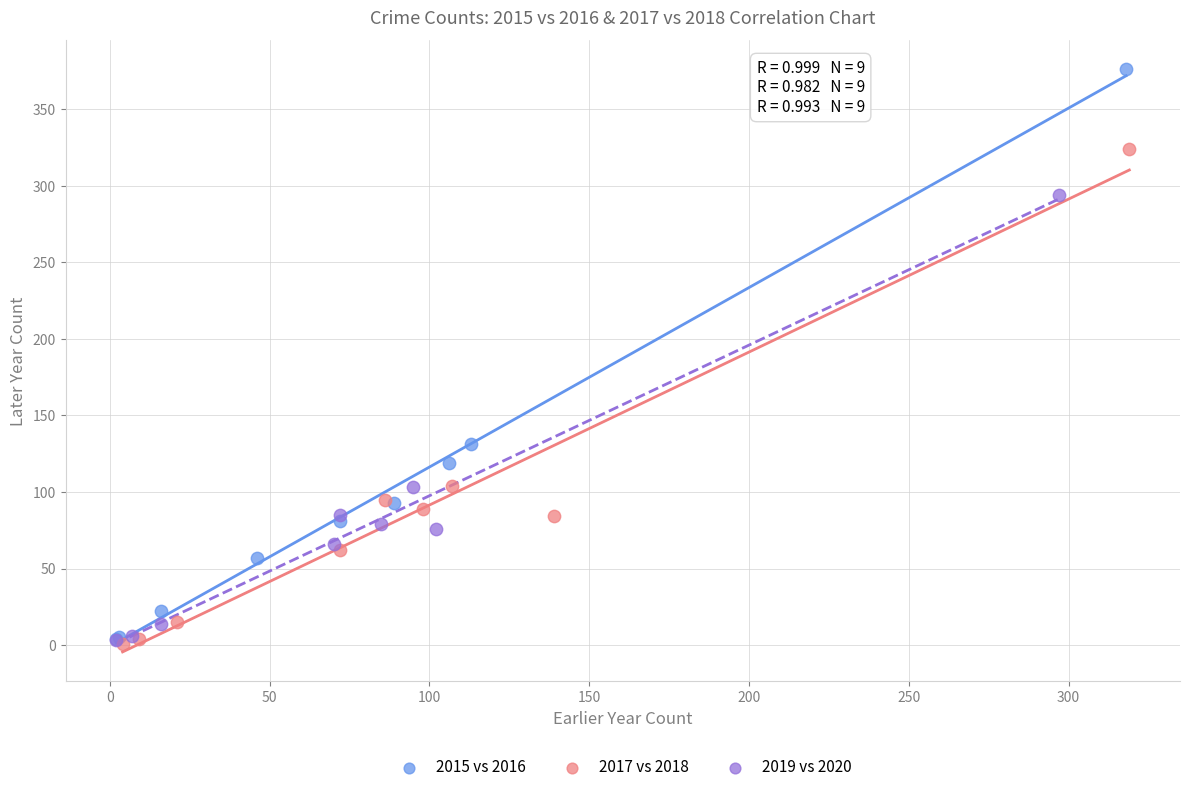

Which series has the widest spread of Y values?

2015 vs 2016